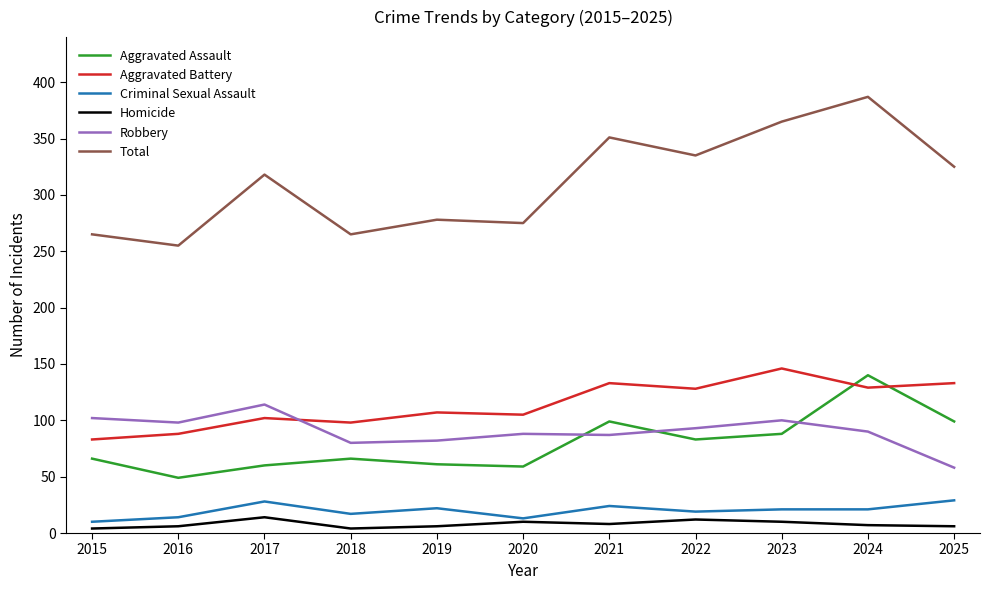

True or false: Aggravated Battery has a value of 133 at 2025.

True